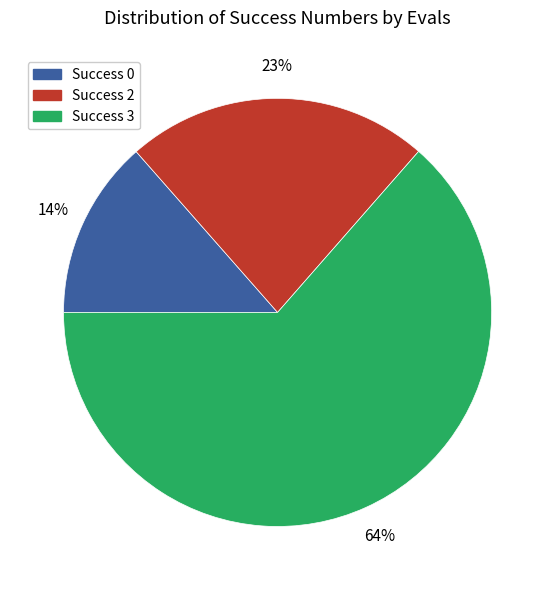

Does any single category account for the majority?

Yes